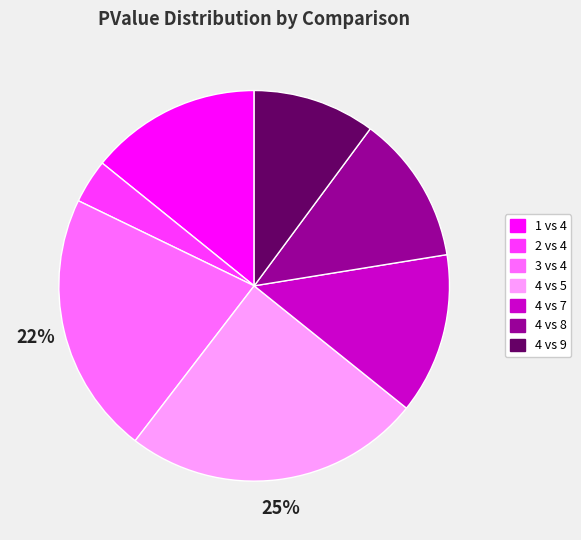

What percentage is the 2 vs 4 slice, to the nearest percent?

4%